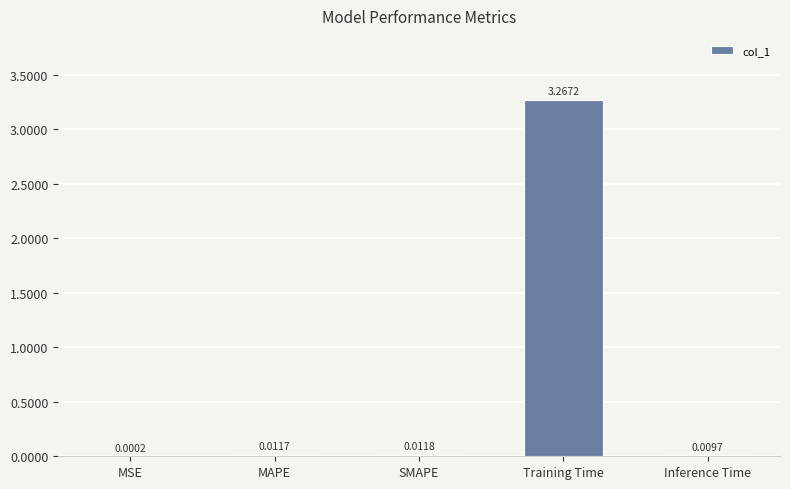

Which label corresponds to the largest value in the chart?

Training Time